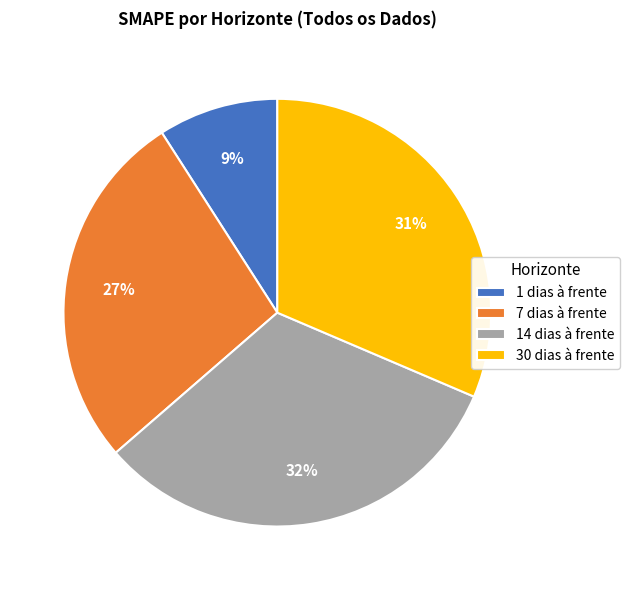

How many slices are in this pie chart?

4